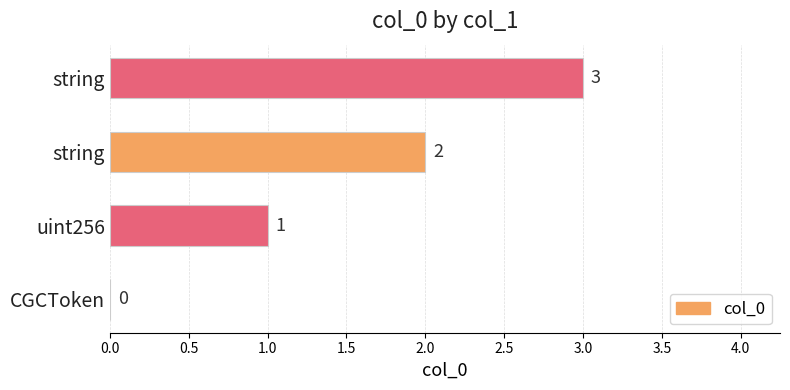

Count the values in the range 1 to 3.

3